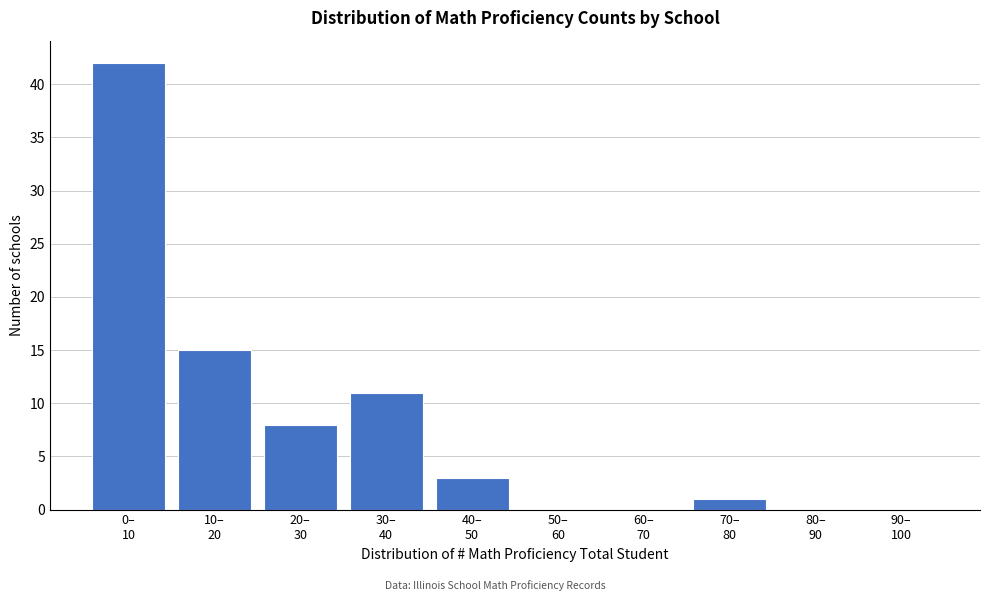

What is the sum of all values?

80